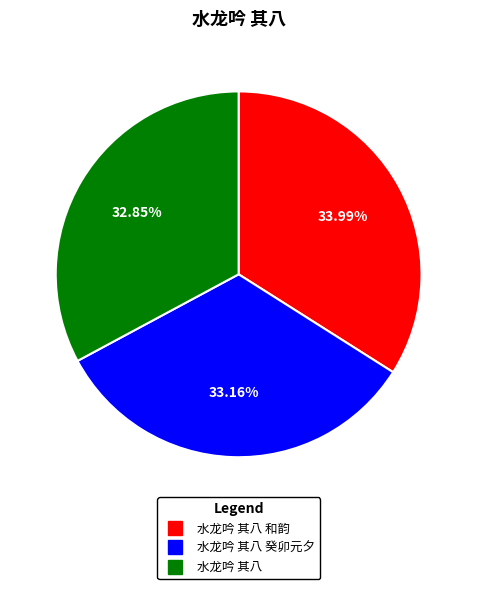

To the nearest percent, what is the average slice percentage?

33%